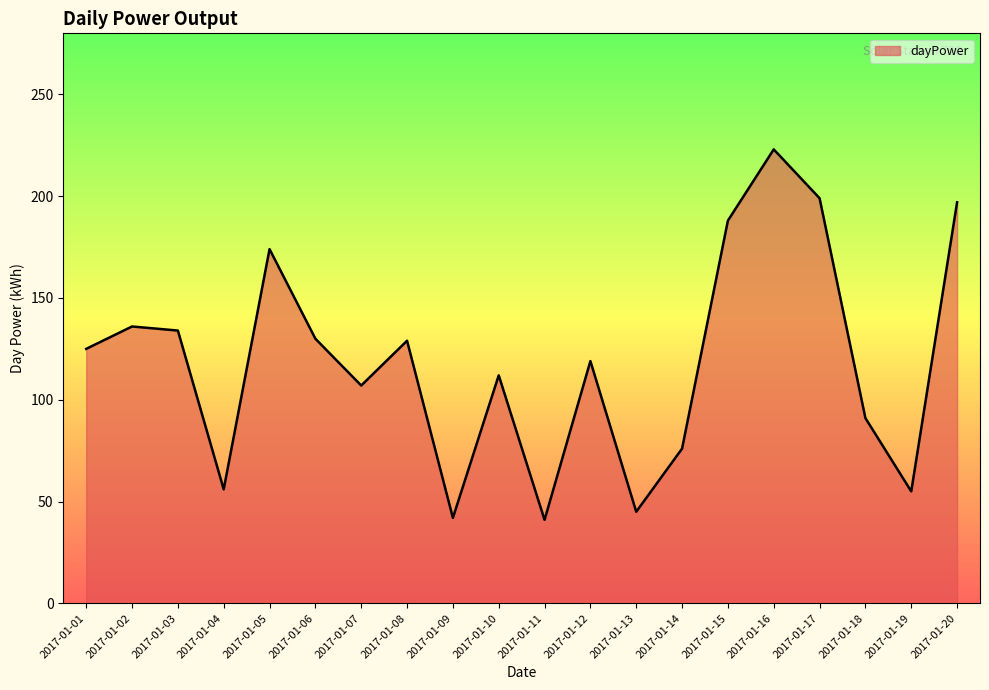

True or false: there are more than 2 points higher than both neighbors.

True